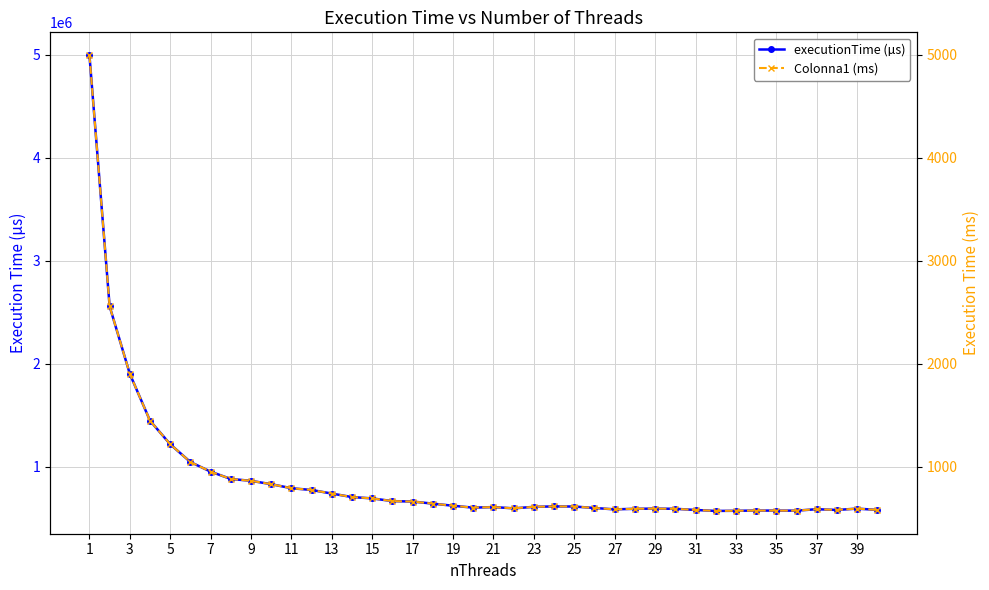

What is the difference between the second highest and second lowest values in the Colonna1 (ms) series?

1984.2